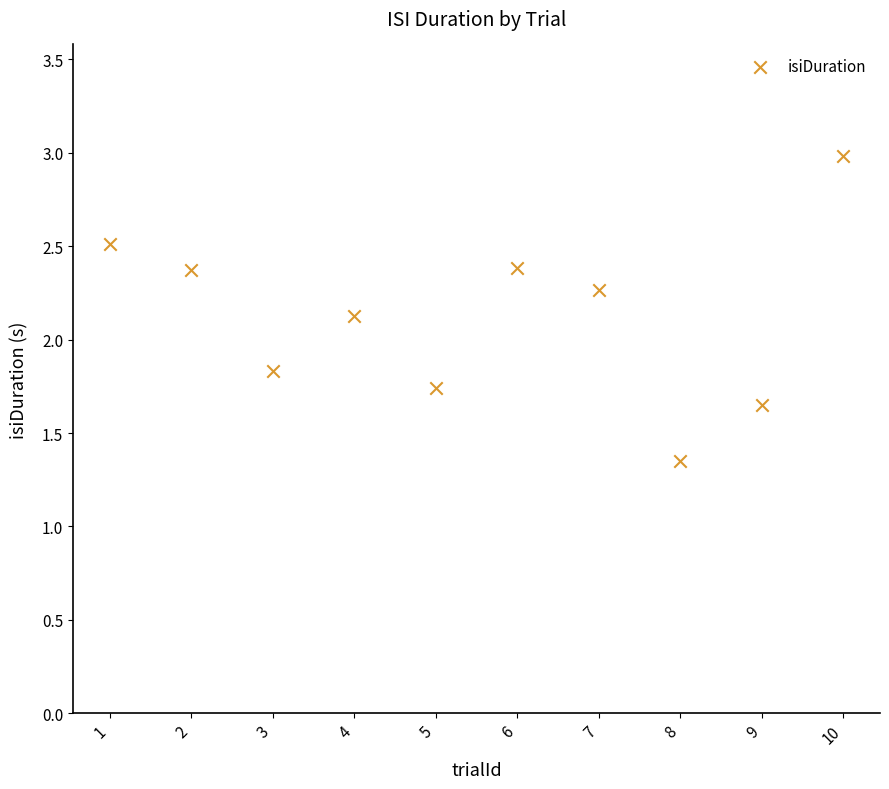

What is the average Y value?

2.1